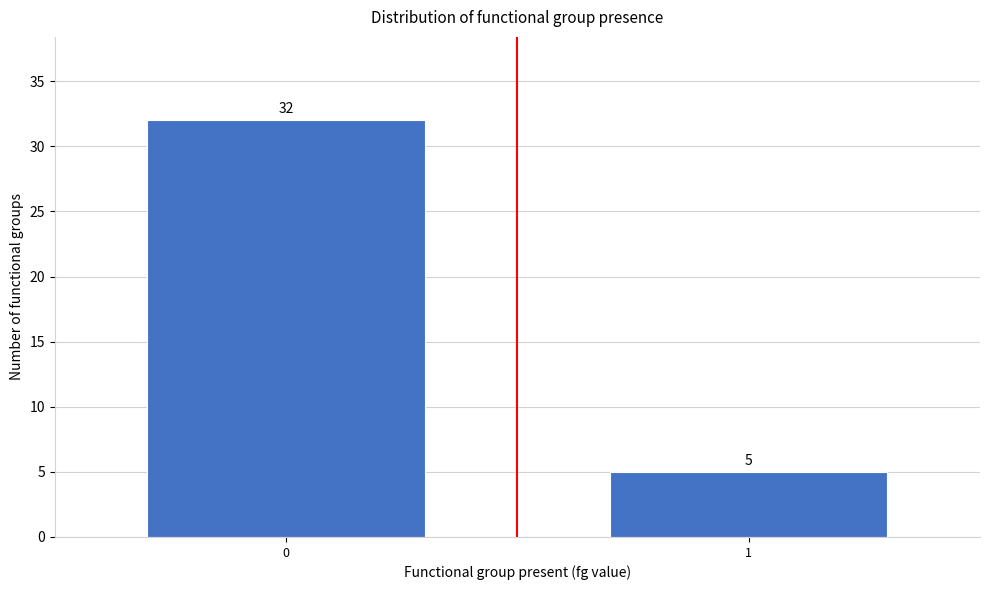

Reading left to right, list all the values displayed in this chart.

0=32	1=5